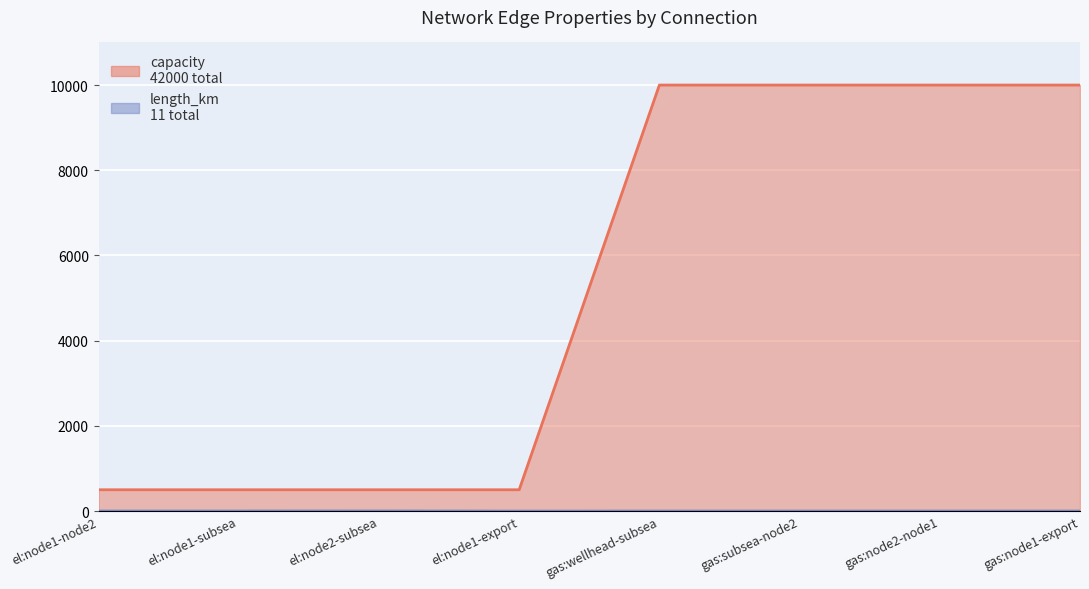

What value does the capacity series have at el:node2-subsea, to the nearest 50?

500